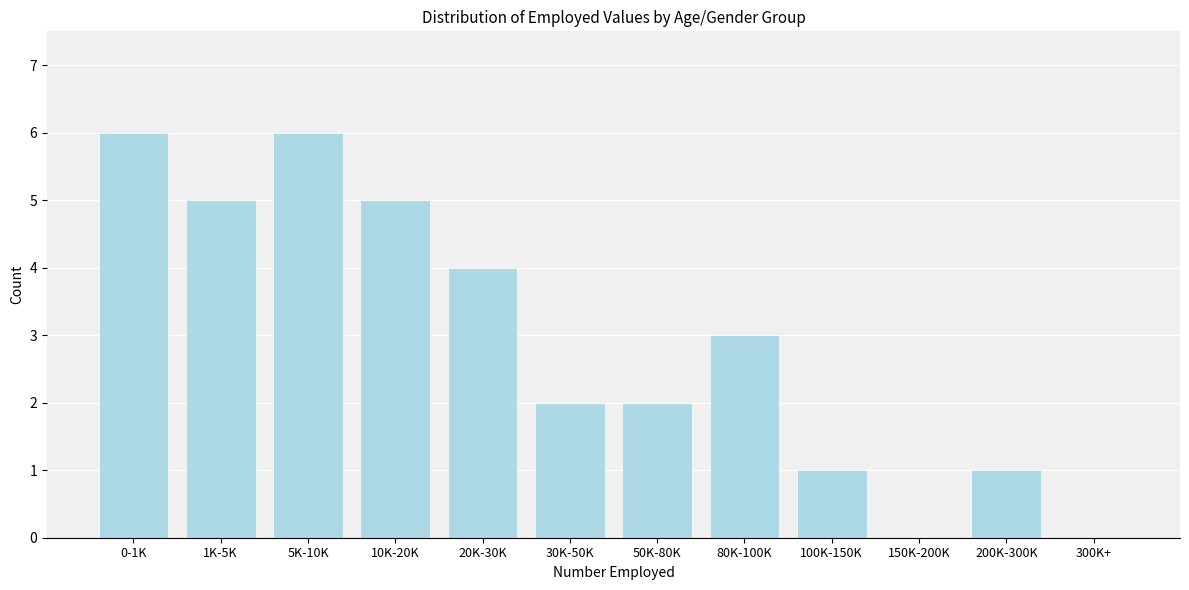

Reading left to right, transcribe all the data shown in this chart.

0-1K=6	1K-5K=5	5K-10K=6	10K-20K=5	20K-30K=4	30K-50K=2	50K-80K=2	80K-100K=3	100K-150K=1	150K-200K=0	200K-300K=1	300K+=0